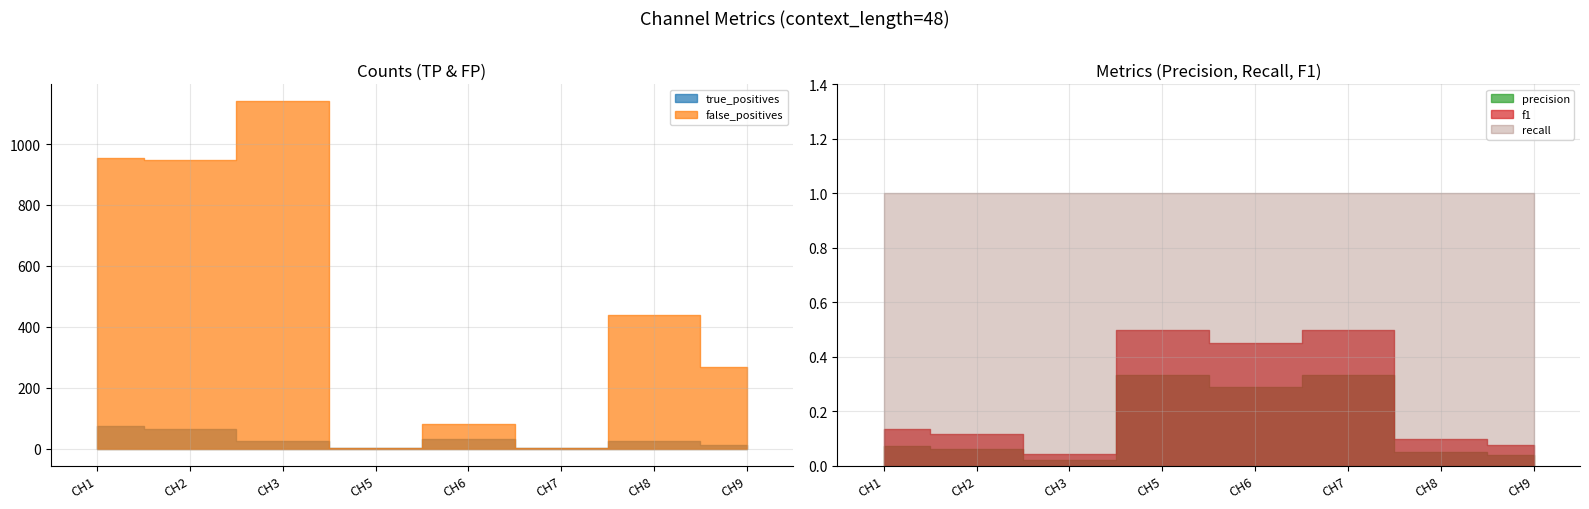

Is the value of true_positives at CH8 greater than the value of false_positives at CH3?

No